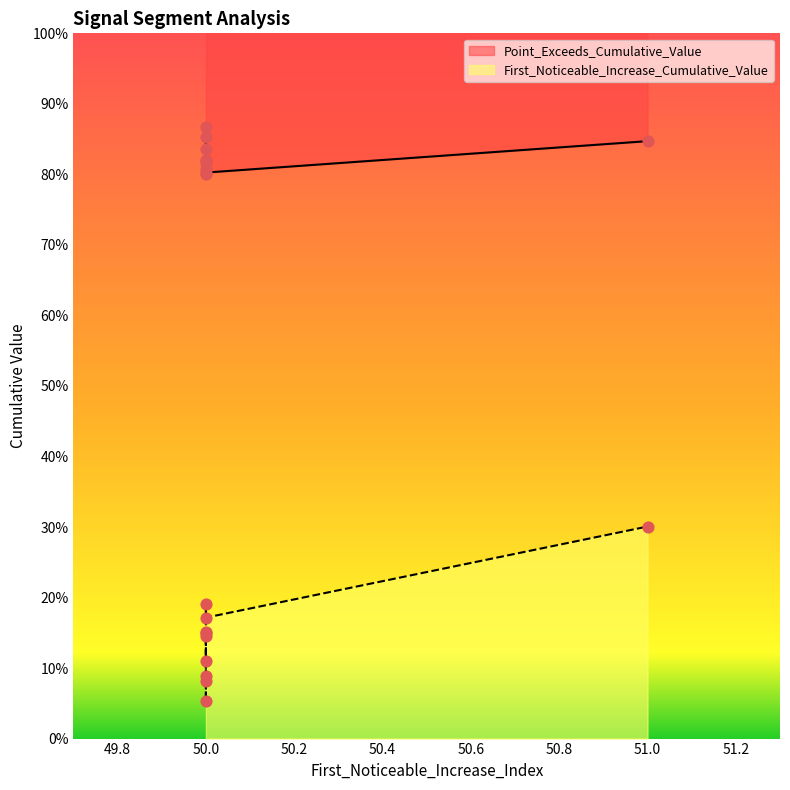

Is the value of Point_Exceeds_Cumulative_Value at 50 greater than the value of First_Noticeable_Increase_Cumulative_Value at 50?

Yes